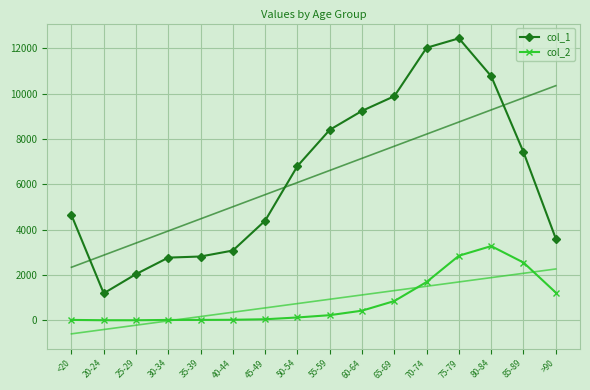

At which category is the sum across all series the highest?

75-79